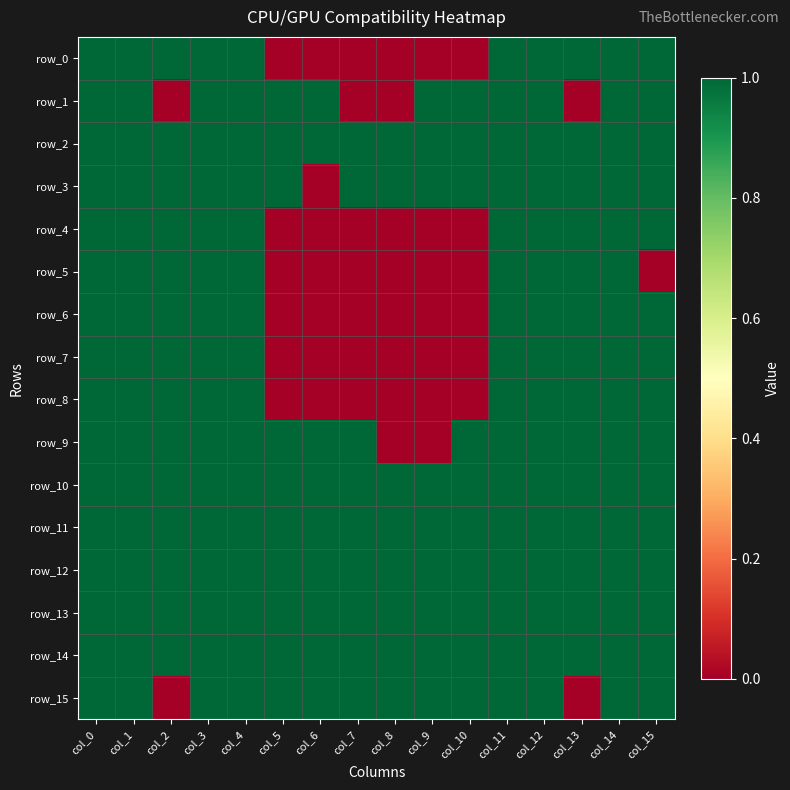

Reading right to left, extract all data points from this chart.

row_0: col_15=1	col_14=1	col_13=1	col_12=1	col_11=1	col_10=0	col_9=0	col_8=0	col_7=0	col_6=0	col_5=0	col_4=1	col_3=1	col_2=1	col_1=1	col_0=1
row_1: col_15=1	col_14=1	col_13=0	col_12=1	col_11=1	col_10=1	col_9=1	col_8=0	col_7=0	col_6=1	col_5=1	col_4=1	col_3=1	col_2=0	col_1=1	col_0=1
row_2: col_15=1	col_14=1	col_13=1	col_12=1	col_11=1	col_10=1	col_9=1	col_8=1	col_7=1	col_6=1	col_5=1	col_4=1	col_3=1	col_2=1	col_1=1	col_0=1
row_3: col_15=1	col_14=1	col_13=1	col_12=1	col_11=1	col_10=1	col_9=1	col_8=1	col_7=1	col_6=0	col_5=1	col_4=1	col_3=1	col_2=1	col_1=1	col_0=1
row_4: col_15=1	col_14=1	col_13=1	col_12=1	col_11=1	col_10=0	col_9=0	col_8=0	col_7=0	col_6=0	col_5=0	col_4=1	col_3=1	col_2=1	col_1=1	col_0=1
row_5: col_15=0	col_14=1	col_13=1	col_12=1	col_11=1	col_10=0	col_9=0	col_8=0	col_7=0	col_6=0	col_5=0	col_4=1	col_3=1	col_2=1	col_1=1	col_0=1
row_6: col_15=1	col_14=1	col_13=1	col_12=1	col_11=1	col_10=0	col_9=0	col_8=0	col_7=0	col_6=0	col_5=0	col_4=1	col_3=1	col_2=1	col_1=1	col_0=1
row_7: col_15=1	col_14=1	col_13=1	col_12=1	col_11=1	col_10=0	col_9=0	col_8=0	col_7=0	col_6=0	col_5=0	col_4=1	col_3=1	col_2=1	col_1=1	col_0=1
row_8: col_15=1	col_14=1	col_13=1	col_12=1	col_11=1	col_10=0	col_9=0	col_8=0	col_7=0	col_6=0	col_5=0	col_4=1	col_3=1	col_2=1	col_1=1	col_0=1
row_9: col_15=1	col_14=1	col_13=1	col_12=1	col_11=1	col_10=1	col_9=0	col_8=0	col_7=1	col_6=1	col_5=1	col_4=1	col_3=1	col_2=1	col_1=1	col_0=1
row_10: col_15=1	col_14=1	col_13=1	col_12=1	col_11=1	col_10=1	col_9=1	col_8=1	col_7=1	col_6=1	col_5=1	col_4=1	col_3=1	col_2=1	col_1=1	col_0=1
row_11: col_15=1	col_14=1	col_13=1	col_12=1	col_11=1	col_10=1	col_9=1	col_8=1	col_7=1	col_6=1	col_5=1	col_4=1	col_3=1	col_2=1	col_1=1	col_0=1
row_12: col_15=1	col_14=1	col_13=1	col_12=1	col_11=1	col_10=1	col_9=1	col_8=1	col_7=1	col_6=1	col_5=1	col_4=1	col_3=1	col_2=1	col_1=1	col_0=1
row_13: col_15=1	col_14=1	col_13=1	col_12=1	col_11=1	col_10=1	col_9=1	col_8=1	col_7=1	col_6=1	col_5=1	col_4=1	col_3=1	col_2=1	col_1=1	col_0=1
row_14: col_15=1	col_14=1	col_13=1	col_12=1	col_11=1	col_10=1	col_9=1	col_8=1	col_7=1	col_6=1	col_5=1	col_4=1	col_3=1	col_2=1	col_1=1	col_0=1
row_15: col_15=1	col_14=1	col_13=0	col_12=1	col_11=1	col_10=1	col_9=1	col_8=1	col_7=1	col_6=1	col_5=1	col_4=1	col_3=1	col_2=0	col_1=1	col_0=1